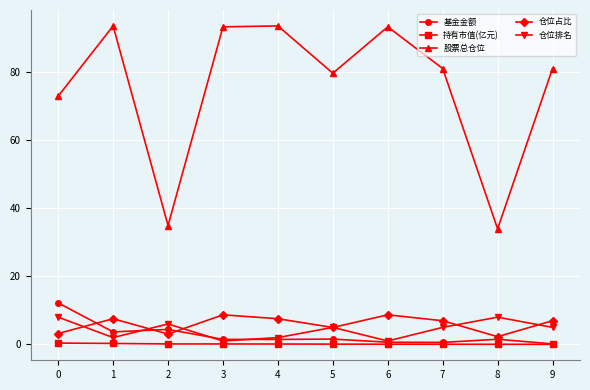

True or false: 仓位占比 has more than 2 points higher than both neighbors.

True